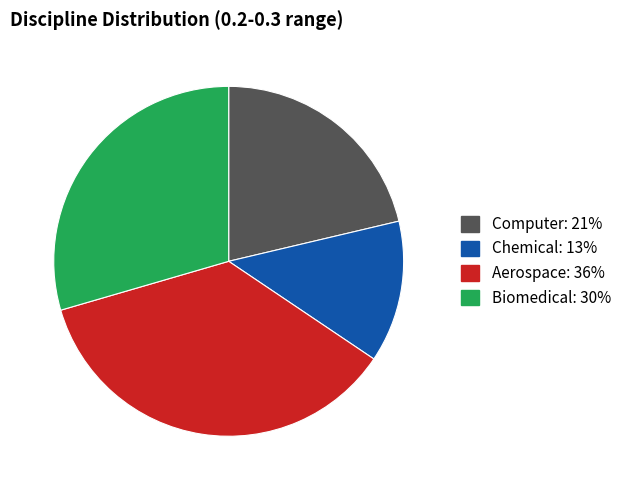

Combined, do Chemical and Biomedical account for over 50%?

No